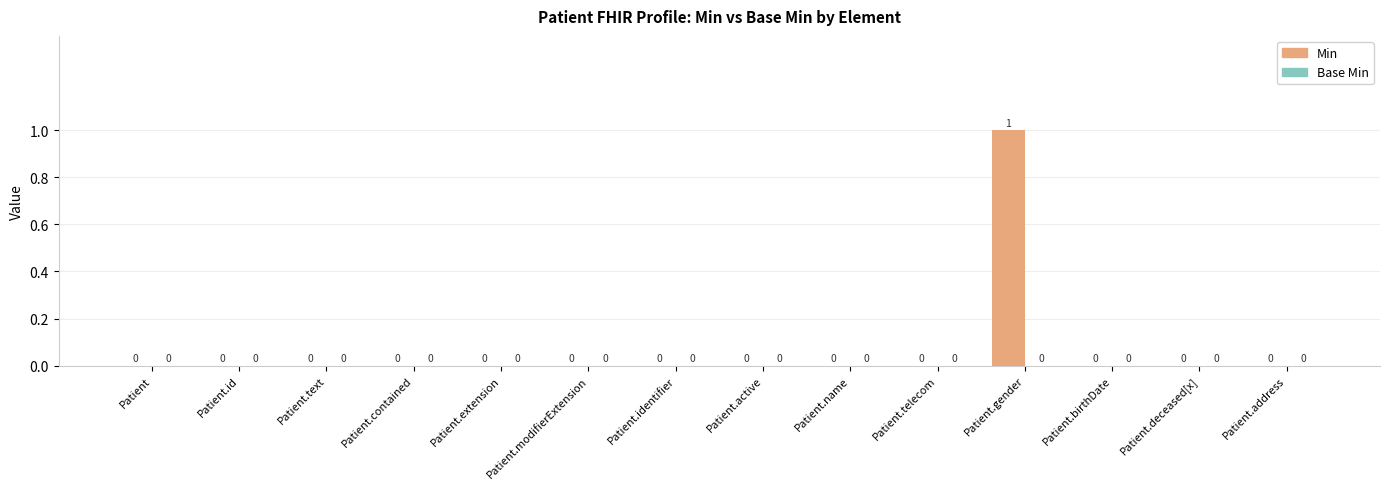

Which label corresponds to the largest value in the chart?

Patient.gender